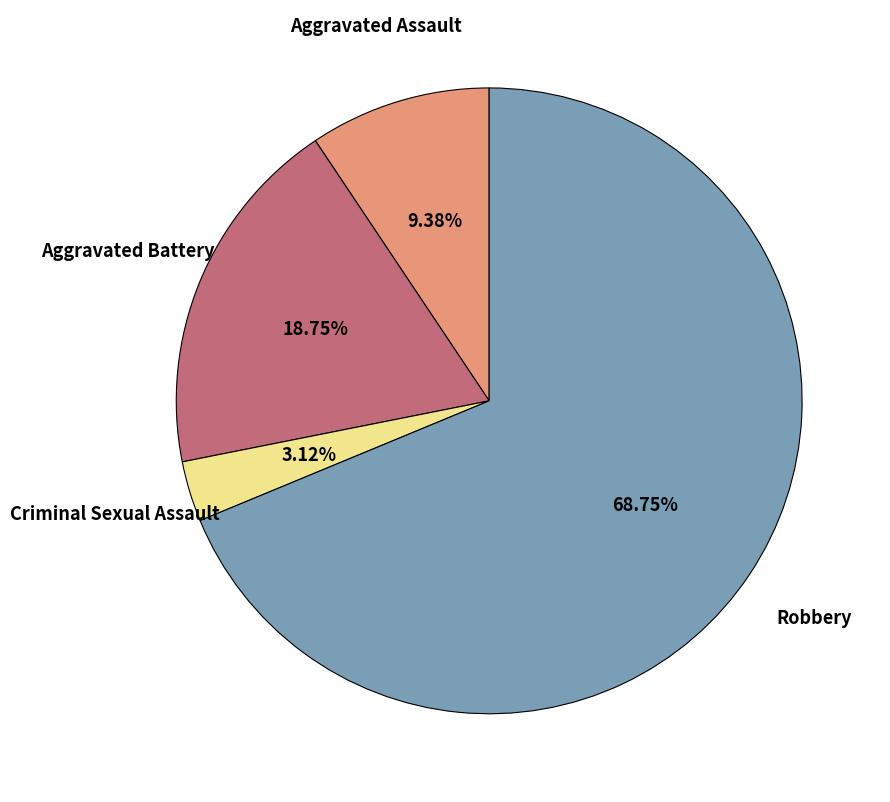

What percentage is the Aggravated Assault slice, to the nearest percent?

9%